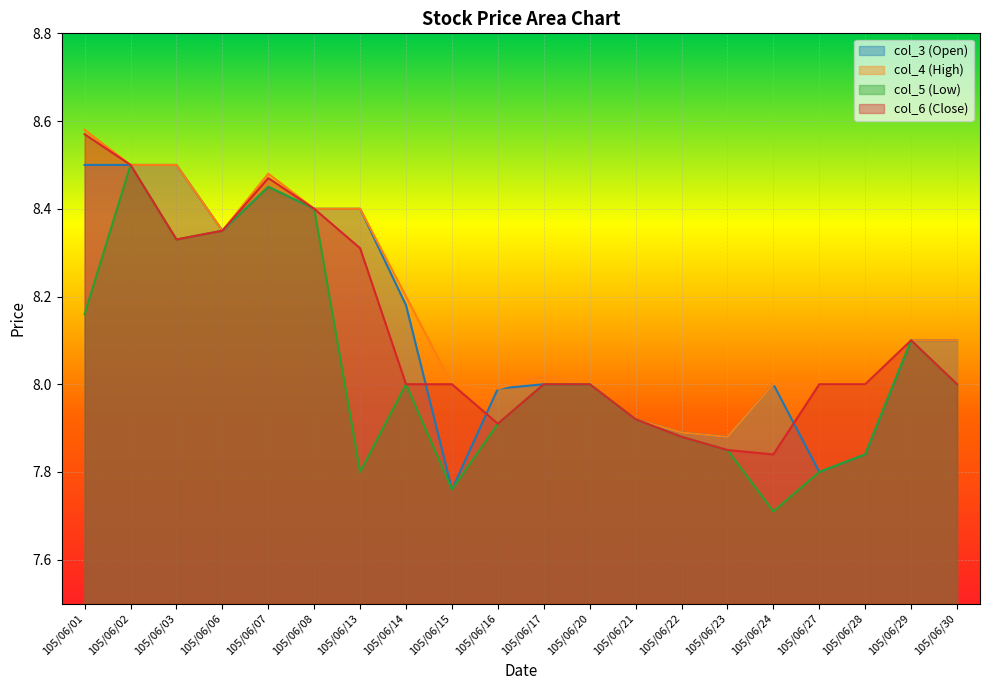

Which has a higher value, 105/06/27 or 105/06/08?

105/06/08